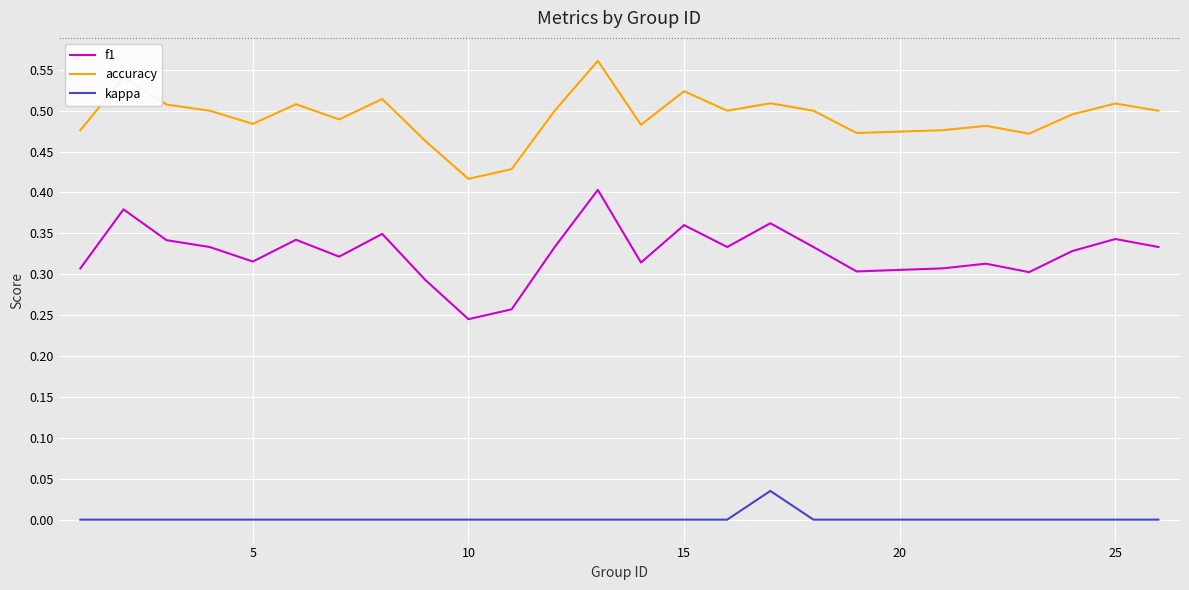

True or false: accuracy and kappa cross at least once.

False